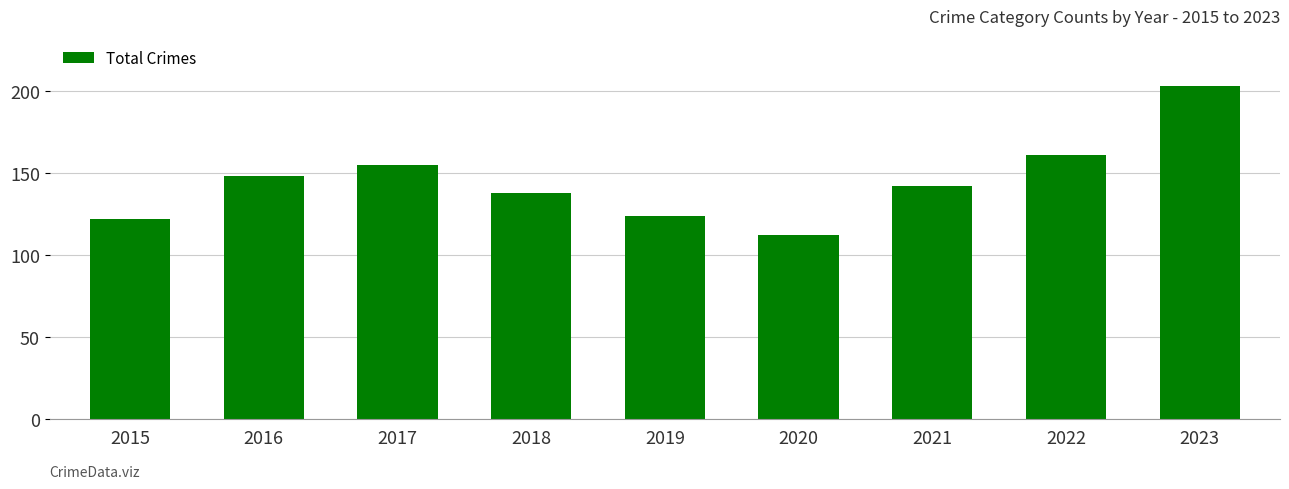

True or false: the data shows 161 at 2022.

True